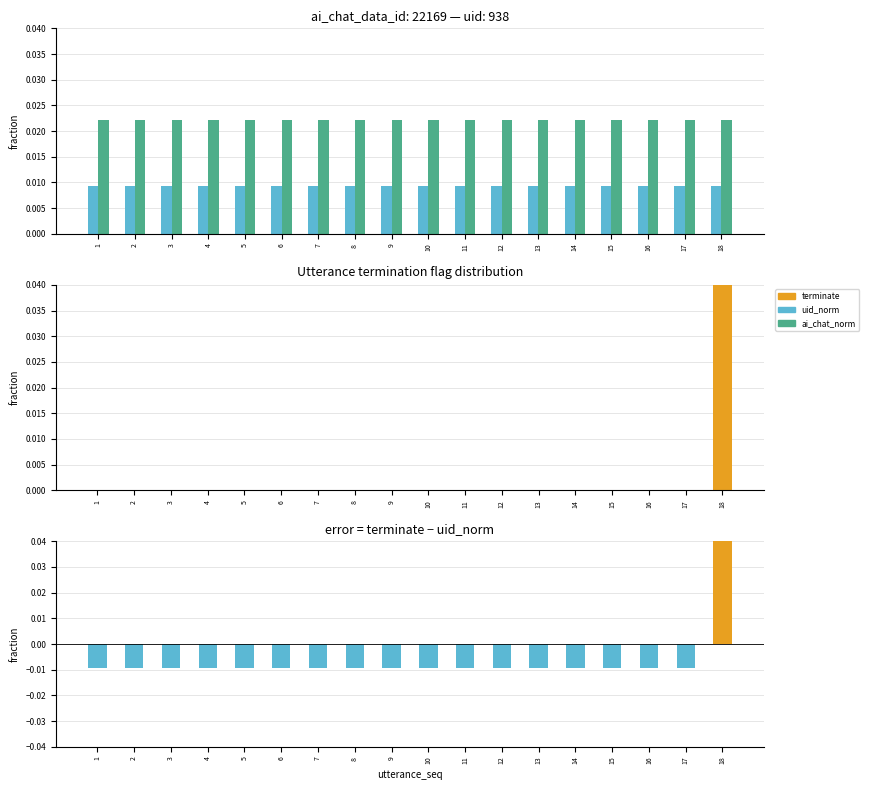

Rank the series by their maximum value, from lowest to highest.

uid_norm, ai_chat_norm, terminate - uid_norm, terminate